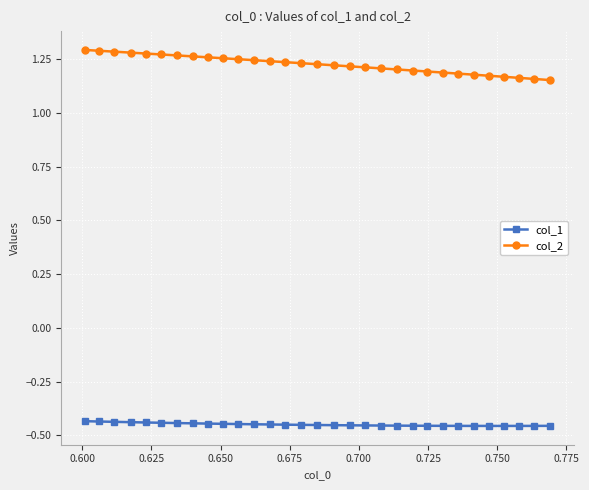

What are all the series names shown in the legend?

col_1, col_2